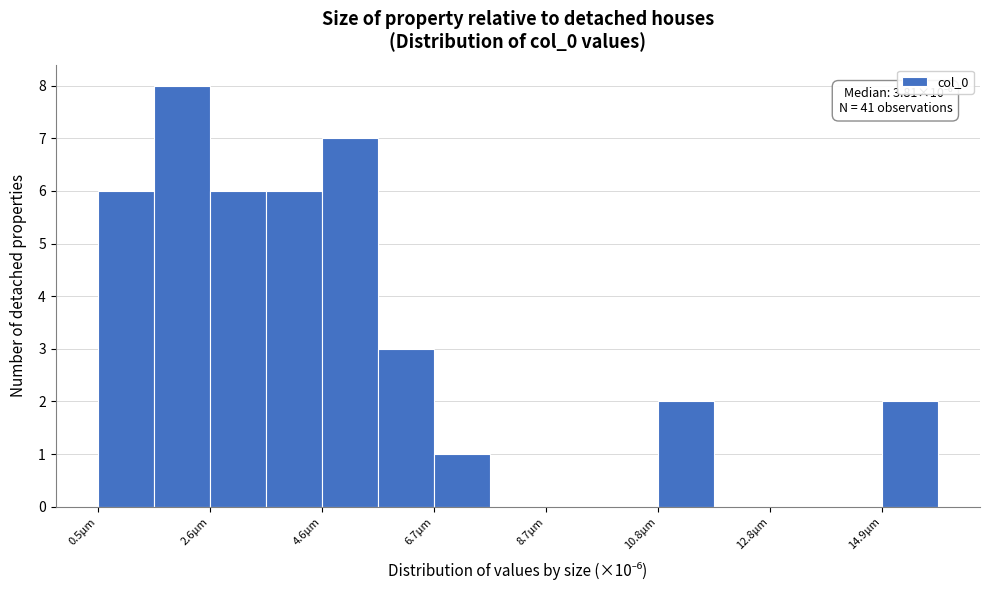

Read against the x-axis, roughly where is the centre of the tallest bar?

2.0